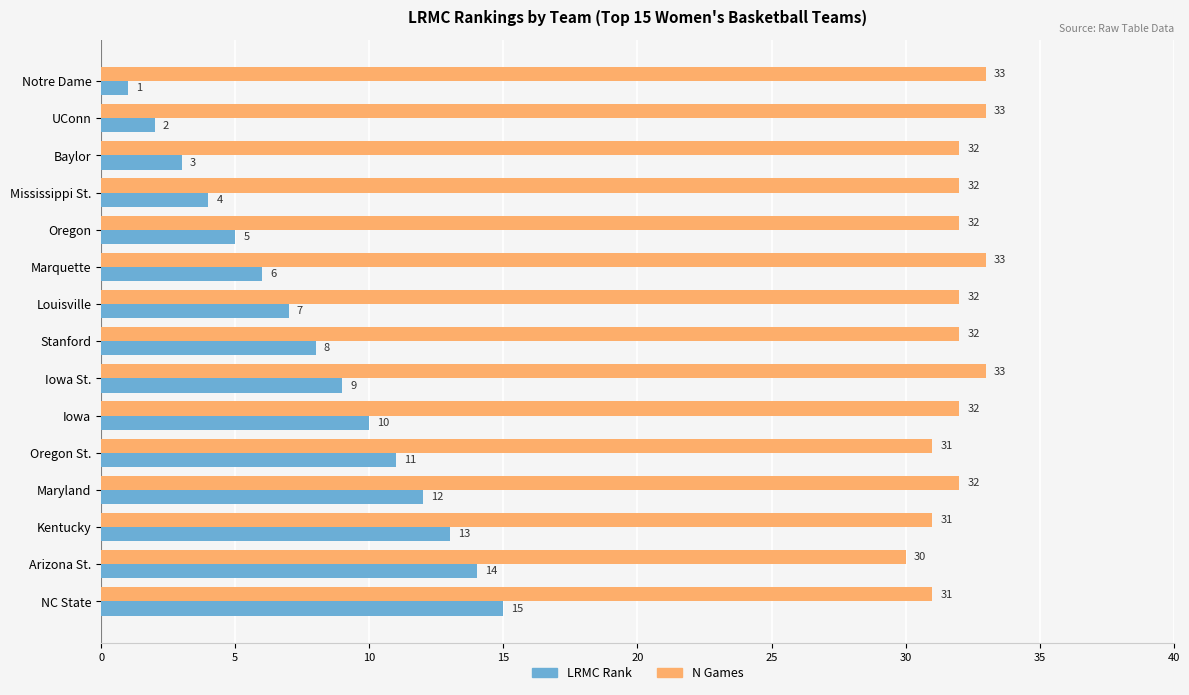

What are all the series names shown in the legend?

LRMC Rank, N Games